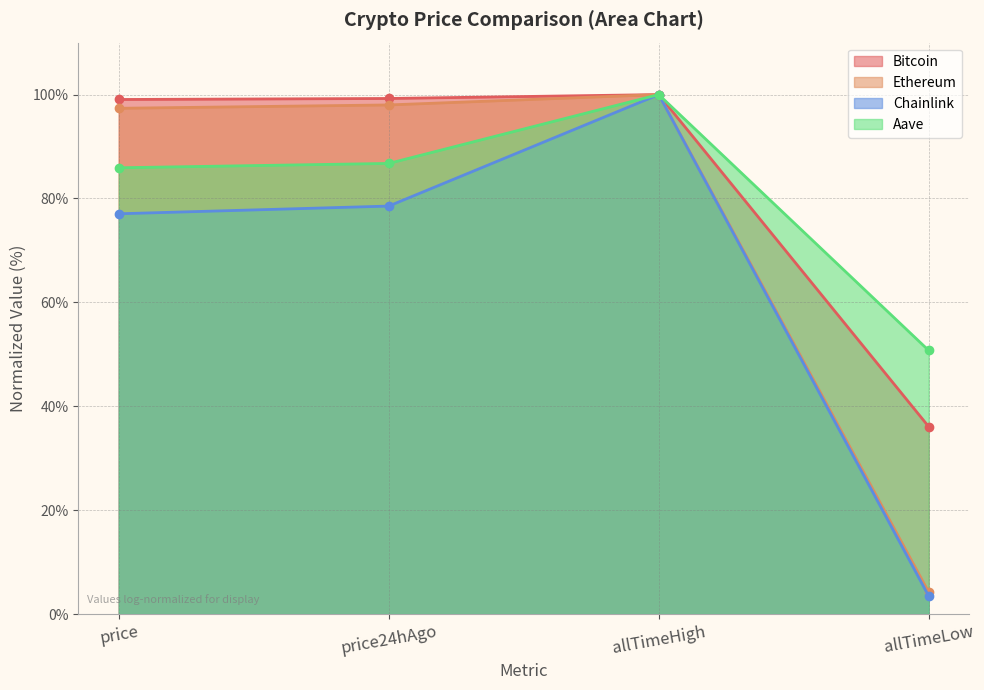

How many distinct data groups are displayed?

4